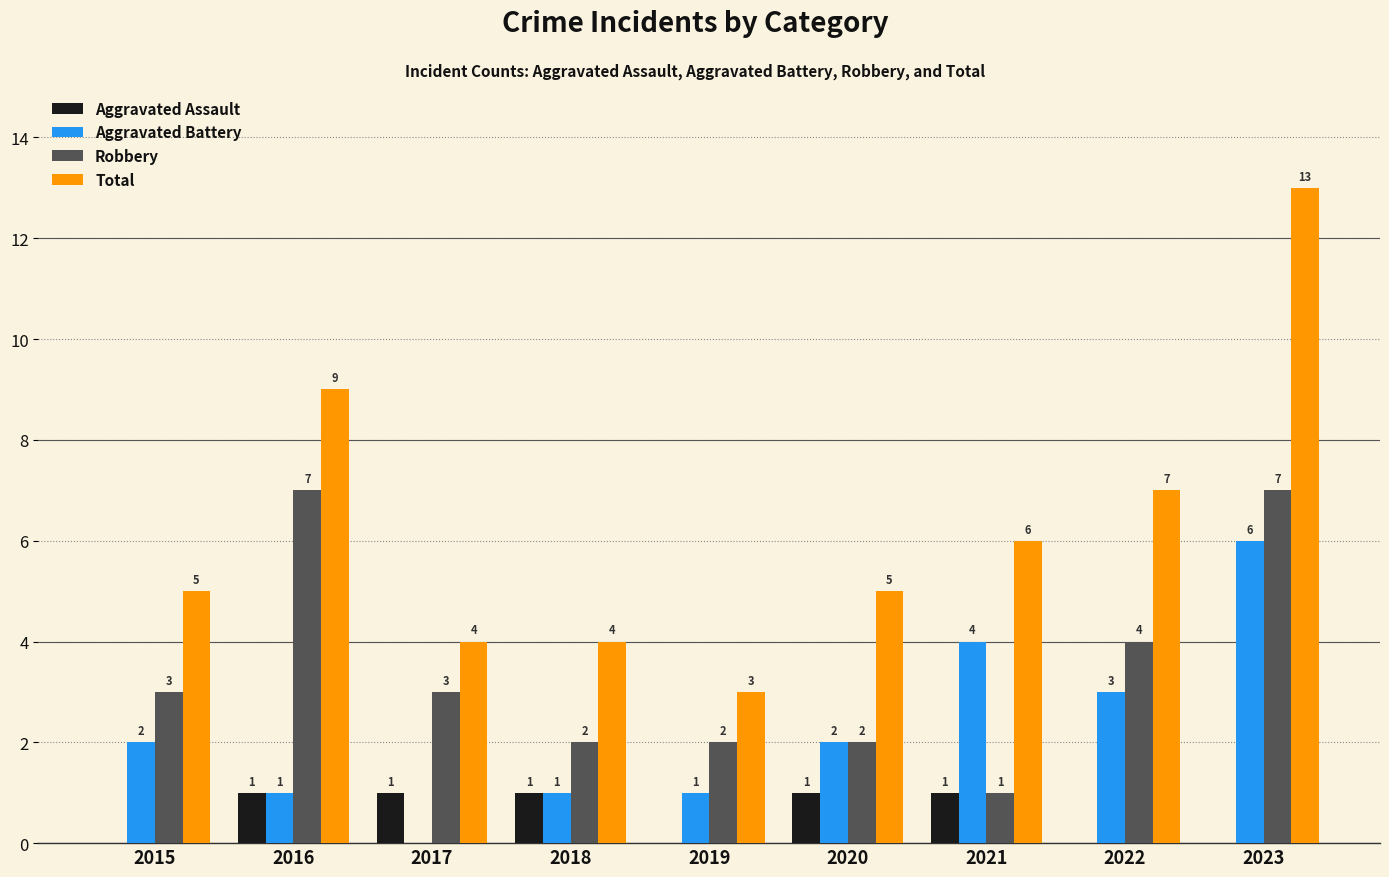

What is the maximum value shown in the chart?

13